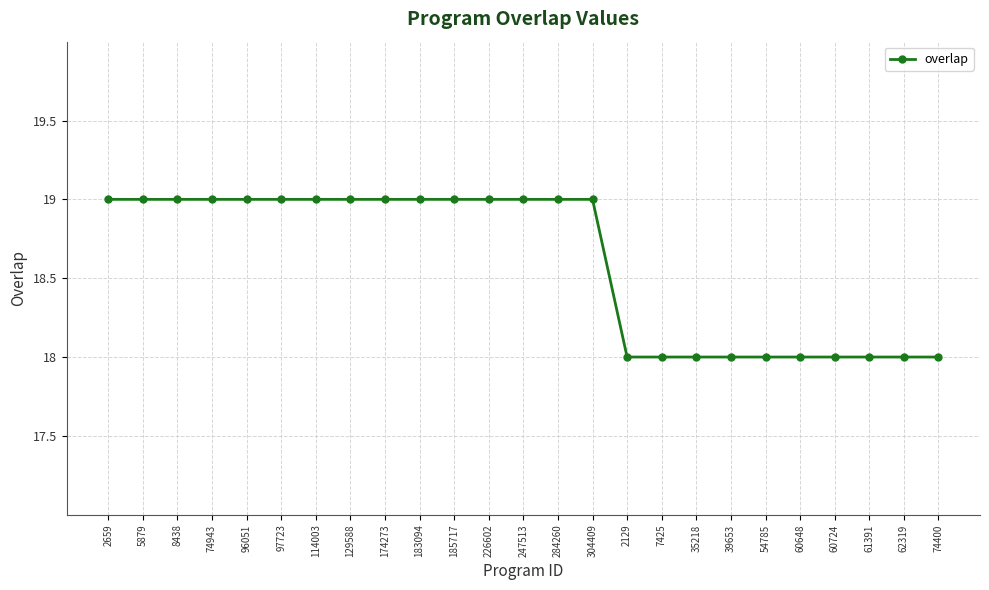

Reading right to left, what are all the values shown in this chart?

18	18	18	18	18	18	18	18	18	18	19	19	19	19	19	19	19	19	19	19	19	19	19	19	19